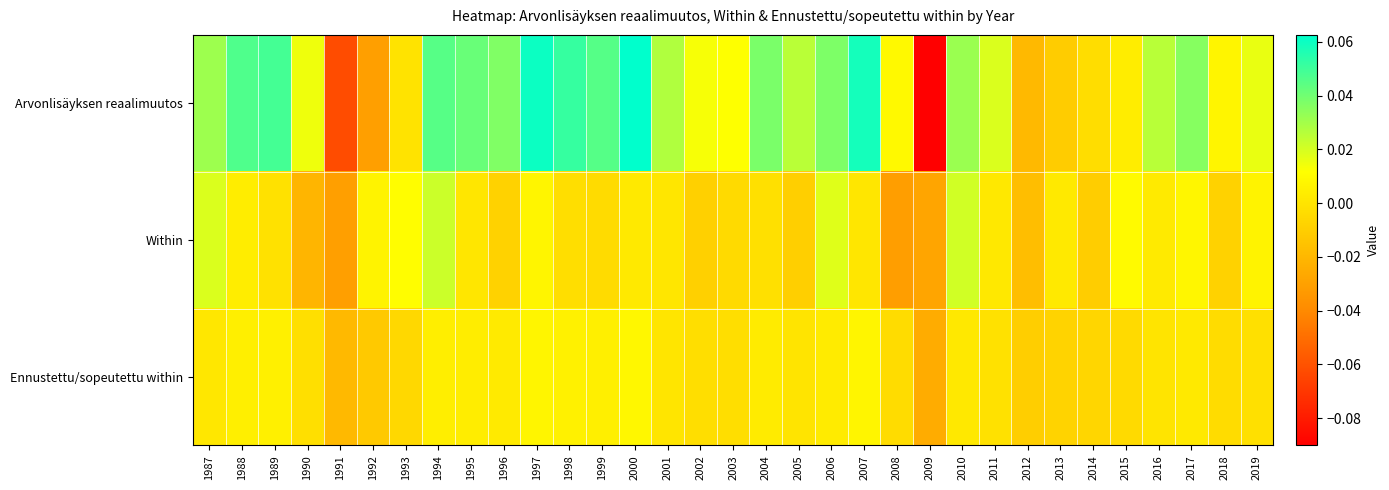

Reading right to left, list all the values displayed in this chart.

Arvonlisäyksen reaalimuutos: 2019=0.0	2018=0.0	2017=0.0	2016=0.0	2015=0.0	2014=-0.0	2013=-0.0	2012=-0.0	2011=0.0	2010=0.0	2009=-0.1	2008=0.0	2007=0.1	2006=0.0	2005=0.0	2004=0.0	2003=0.0	2002=0.0	2001=0.0	2000=0.1	1999=0.0	1998=0.1	1997=0.1	1996=0.0	1995=0.0	1994=0.0	1993=-0.0	1992=-0.0	1991=-0.1	1990=0.0	1989=0.0	1988=0.0	1987=0.0
Within: 2019=0.0	2018=-0.0	2017=0.0	2016=0.0	2015=0.0	2014=-0.0	2013=0.0	2012=-0.0	2011=0.0	2010=0.0	2009=-0.0	2008=-0.0	2007=0.0	2006=0.0	2005=-0.0	2004=-0.0	2003=-0.0	2002=-0.0	2001=0.0	2000=0.0	1999=-0.0	1998=-0.0	1997=0.0	1996=-0.0	1995=0.0	1994=0.0	1993=0.0	1992=0.0	1991=-0.0	1990=-0.0	1989=-0.0	1988=0.0	1987=0.0
Ennustettu/sopeutettu within: 2019=-0.0	2018=-0.0	2017=0.0	2016=0.0	2015=-0.0	2014=-0.0	2013=-0.0	2012=-0.0	2011=-0.0	2010=0.0	2009=-0.0	2008=-0.0	2007=0.0	2006=0.0	2005=0.0	2004=0.0	2003=-0.0	2002=-0.0	2001=0.0	2000=0.0	1999=0.0	1998=0.0	1997=0.0	1996=0.0	1995=0.0	1994=0.0	1993=-0.0	1992=-0.0	1991=-0.0	1990=-0.0	1989=0.0	1988=0.0	1987=0.0